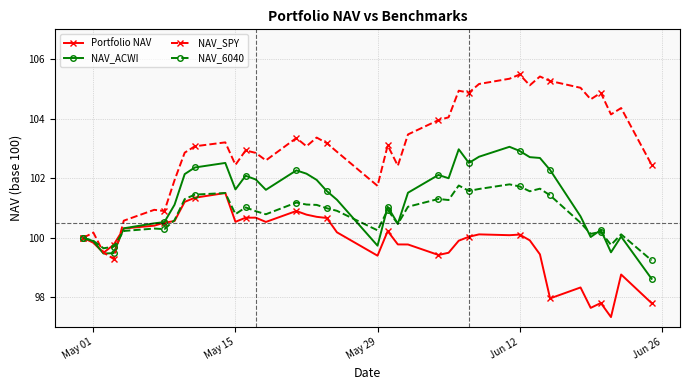

Which series has the widest spread of values?

NAV_SPY